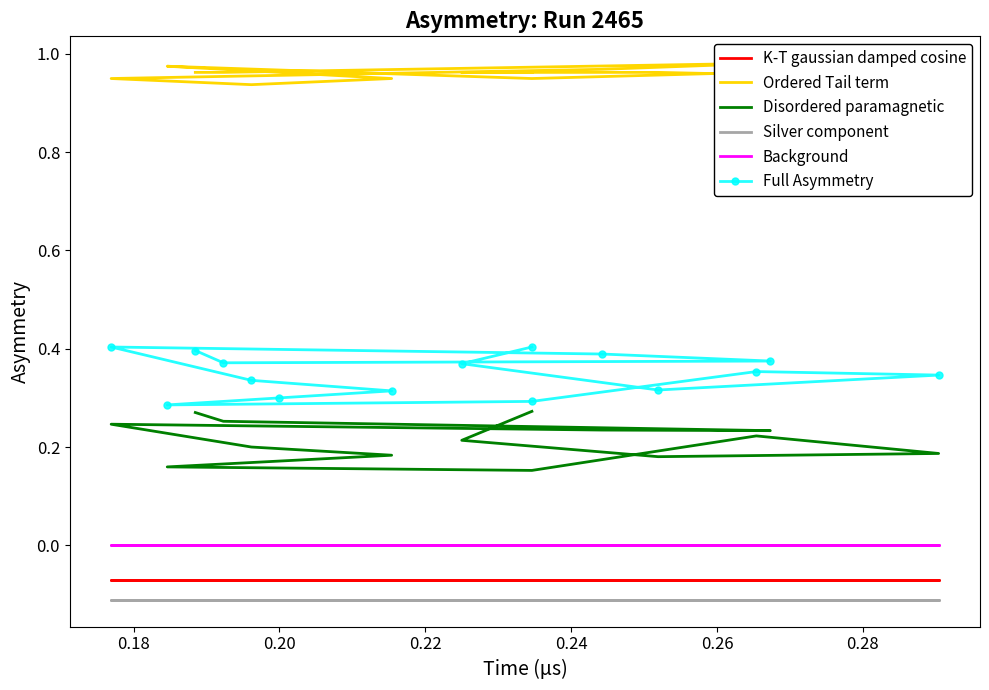

At which category does Ordered Tail term reach its first local peak?

0.24